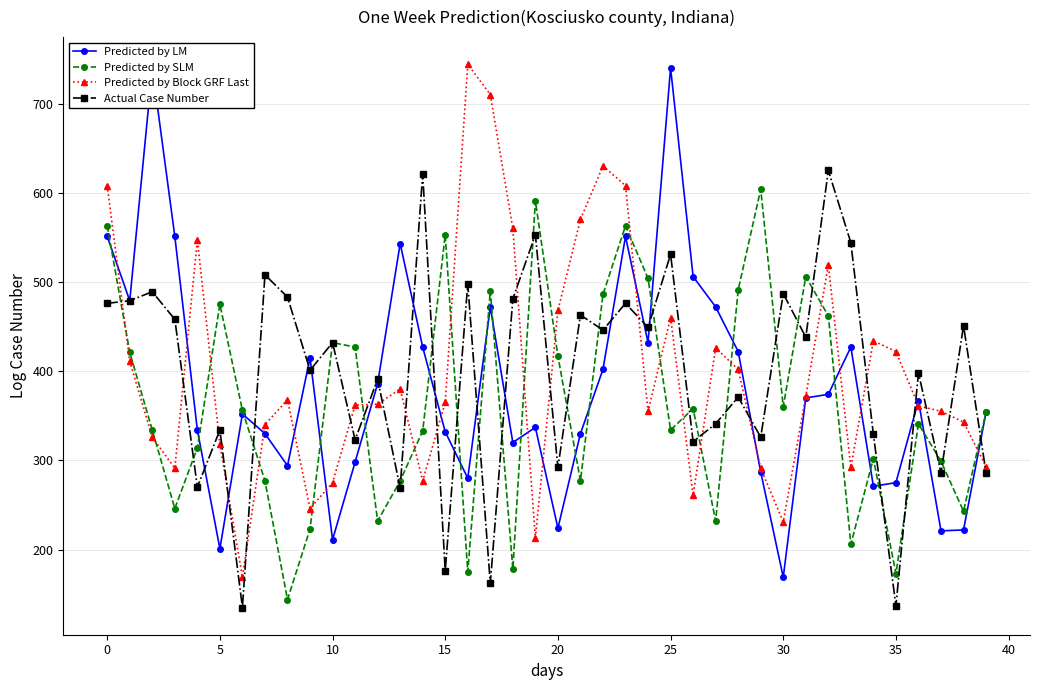

What is the lowest value of the Predicted by Block GRF Last series?

169